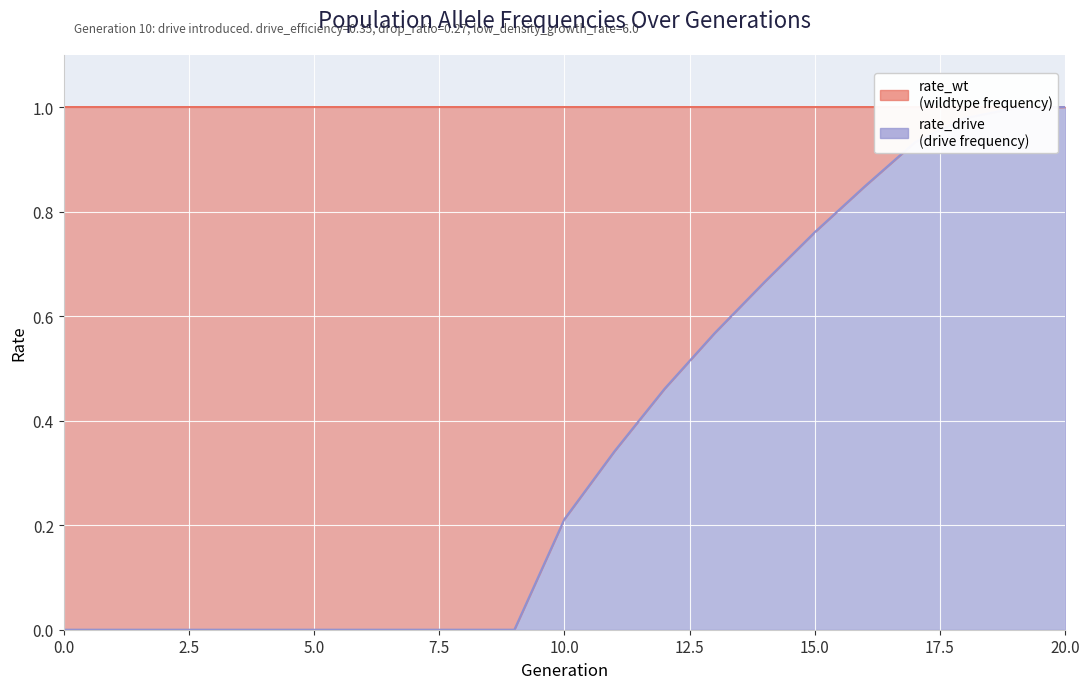

Reading left to right, extract all data points from this chart.

0=0.0	1=0.0	2=0.0	3=0.0	4=0.0	5=0.0	6=0.0	7=0.0	8=0.0	9=0.0	10=0.2	11=0.3	12=0.5	13=0.6	14=0.7	15=0.8	16=0.8	17=0.9	18=1.0	19=1.0	20=1.0